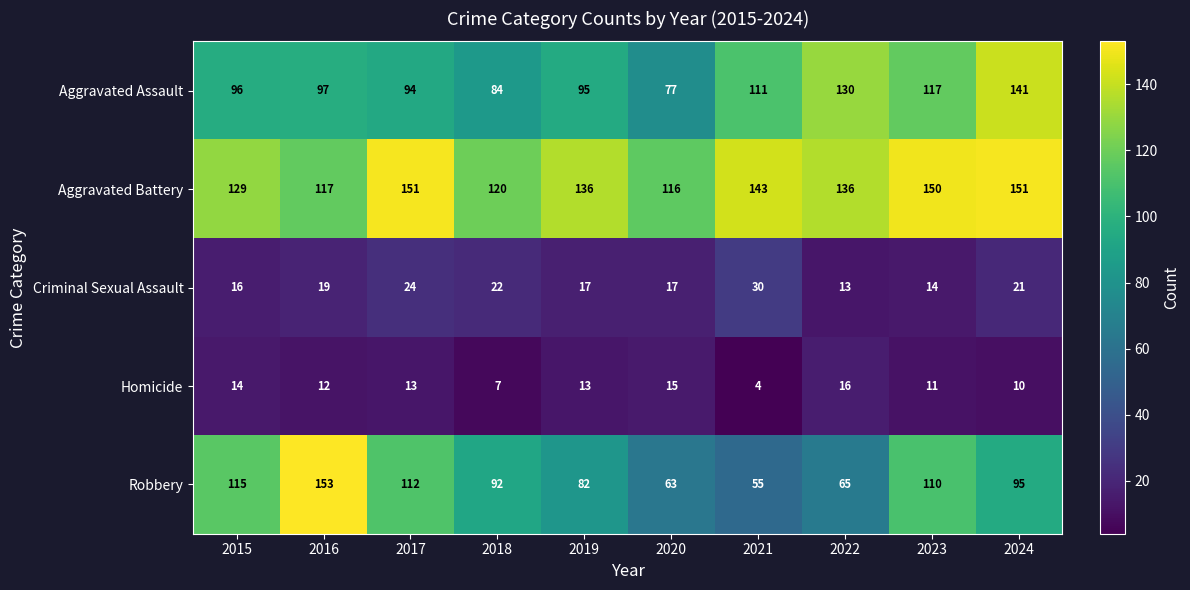

At which category does the chart reach its peak across all series?

2016